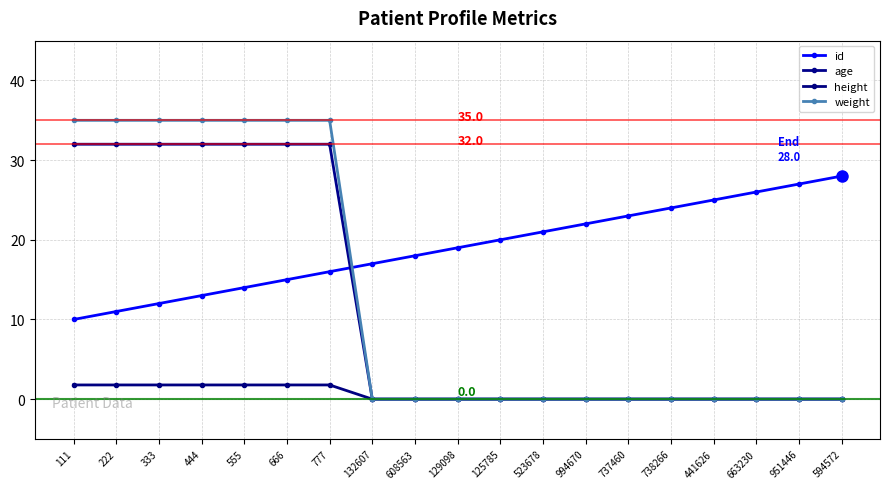

List the labels in order of id value, largest first.

594572, 951446, 663230, 441626, 738266, 737460, 994670, 523678, 125785, 129098, 608563, 132607, 777, 666, 555, 444, 333, 222, 111